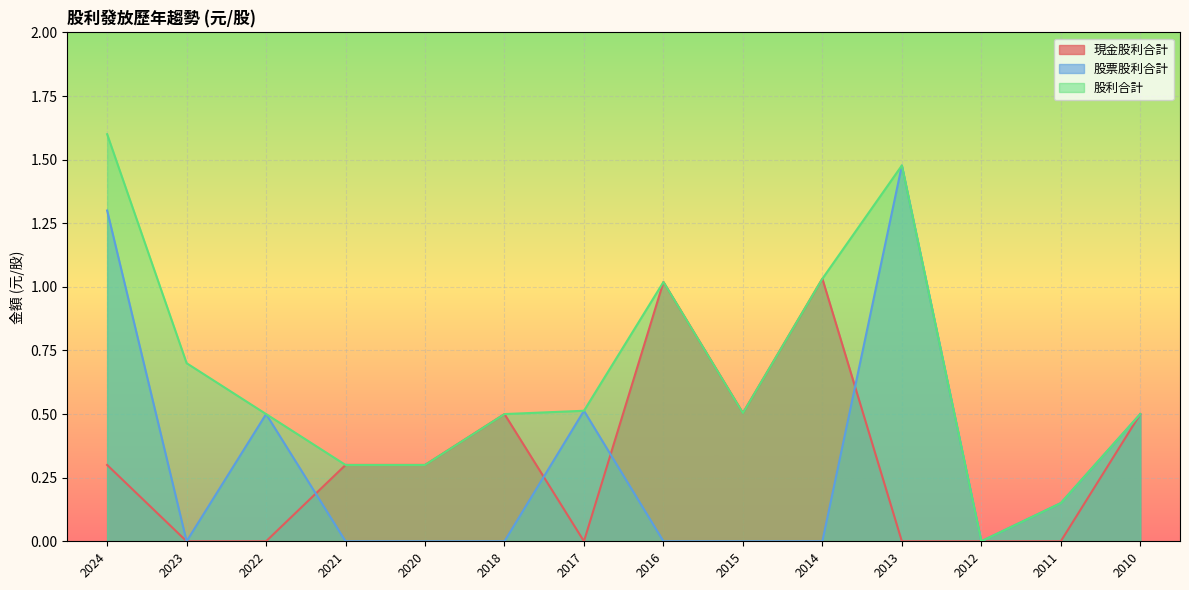

How many series are shown in this chart?

3